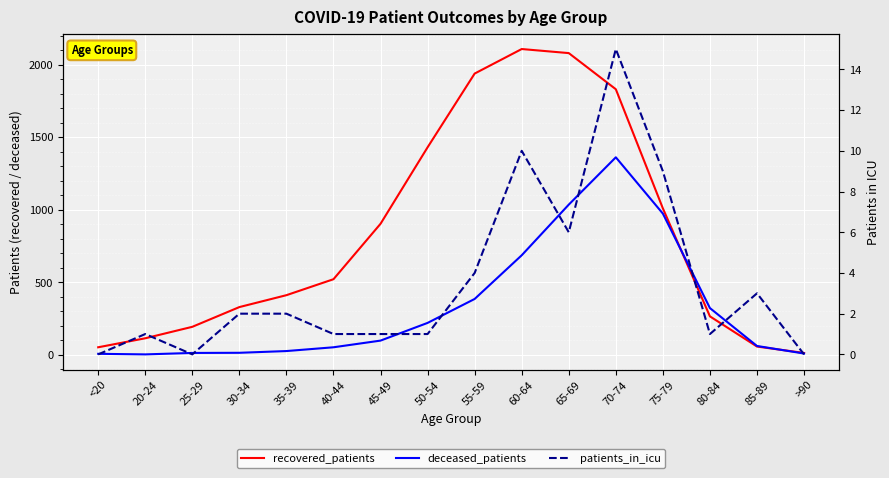

What is the value of the deceased_patients point at the 1st from the left?

7